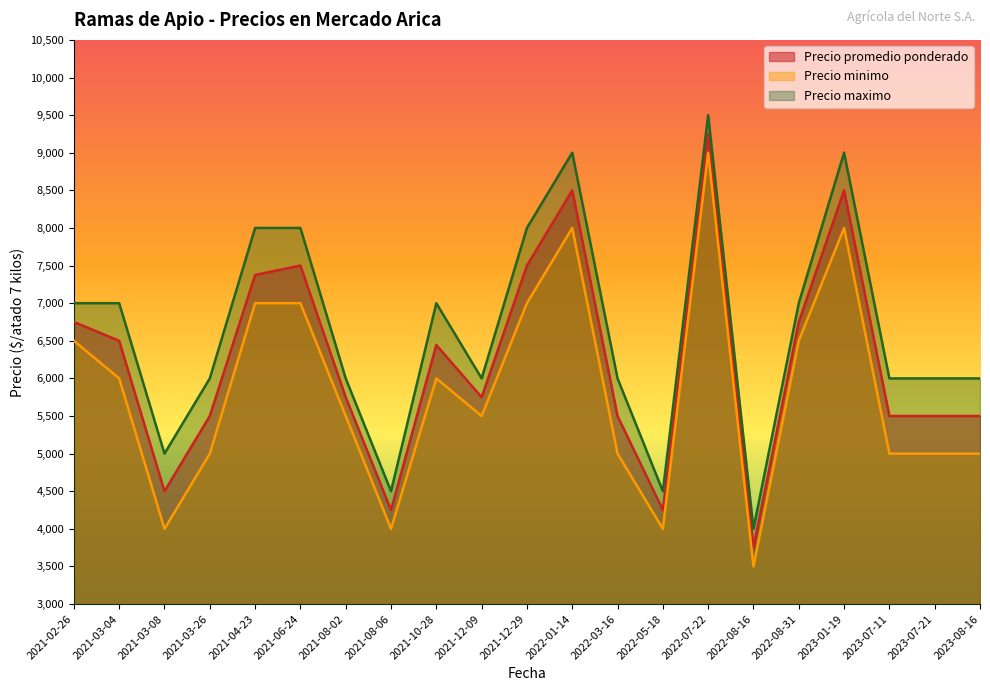

Which series changed the most between 2021-03-04 and 2022-08-16?

Precio maximo